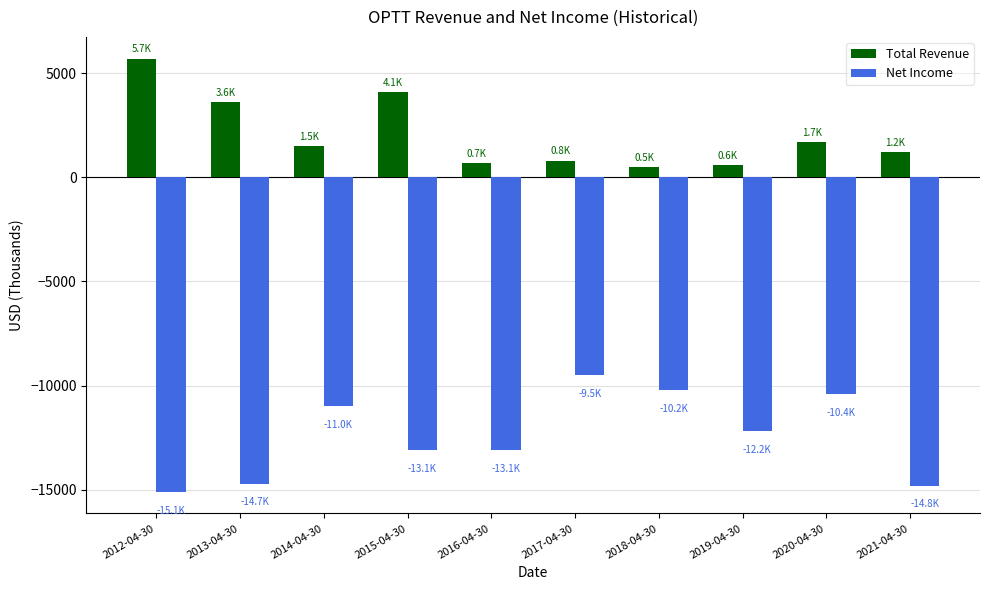

What is the minimum value for Total Revenue?

500